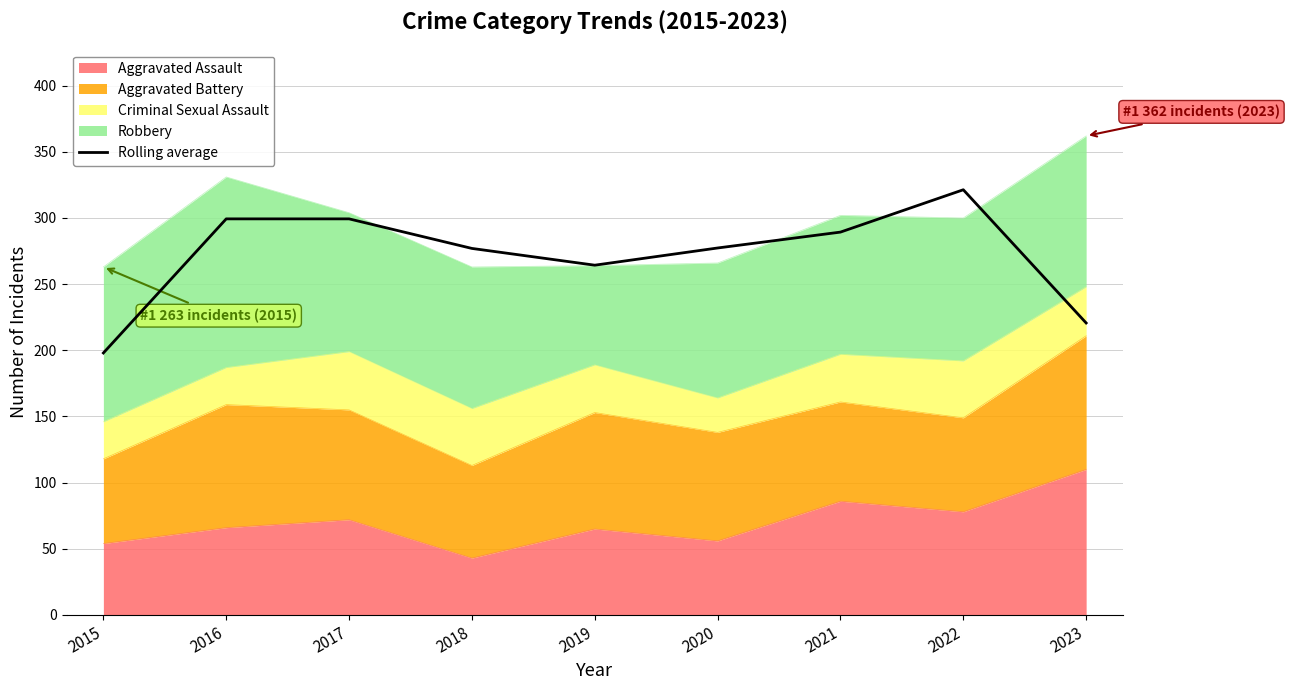

What is the approximate value at 2022?

321.3